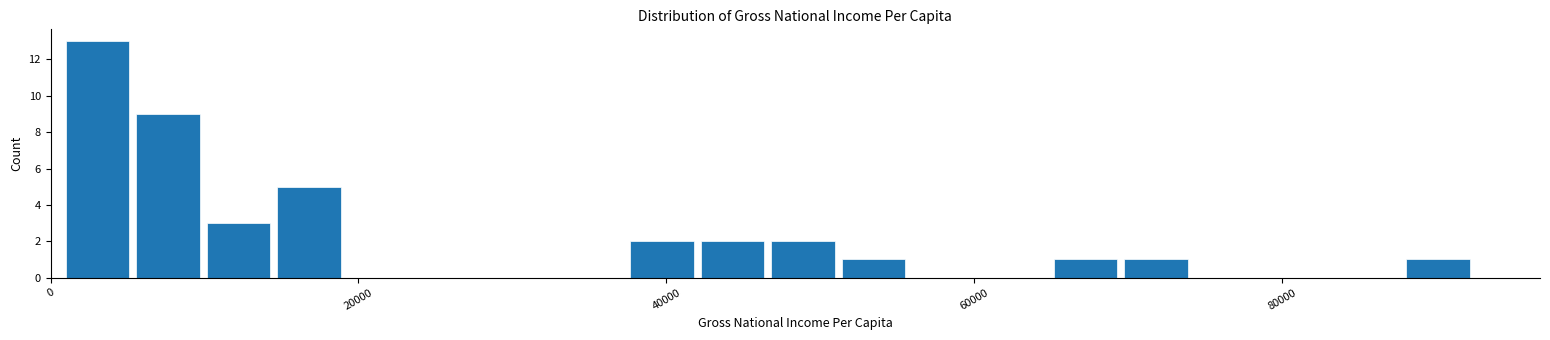

Read against the x-axis, roughly where is the centre of the tallest bar?

4000